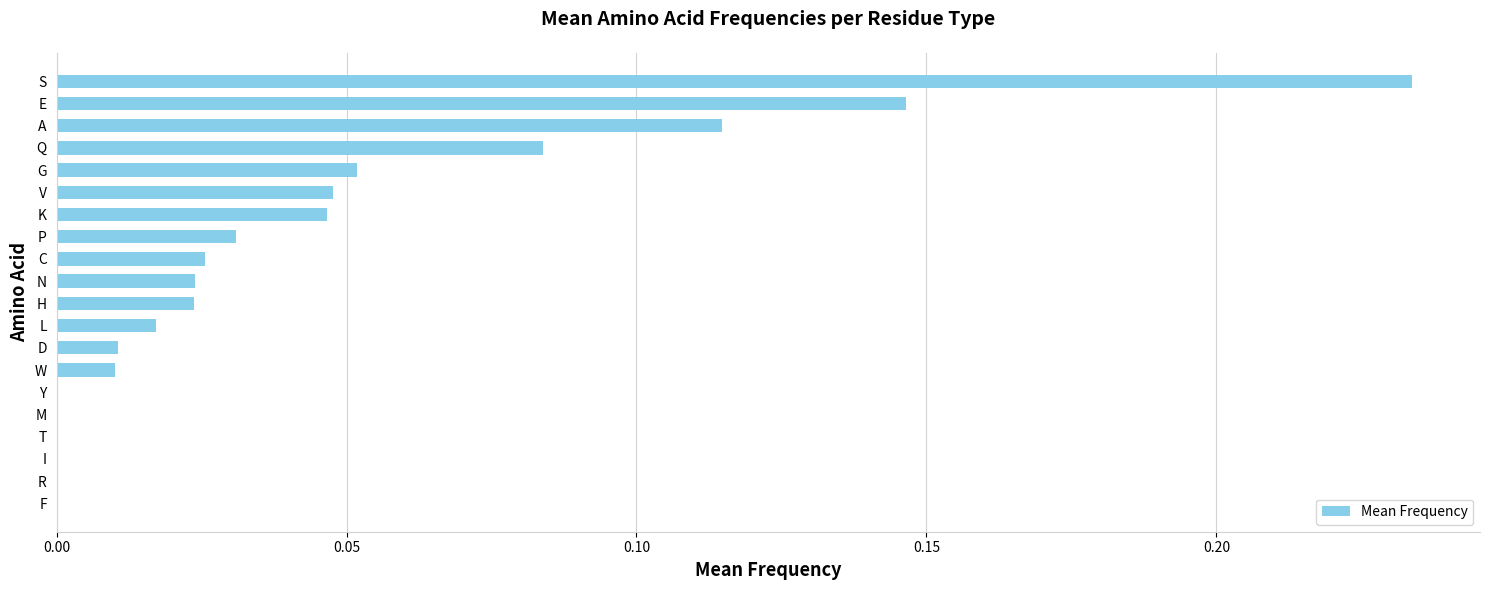

Does the chart contain stacked bars?

No